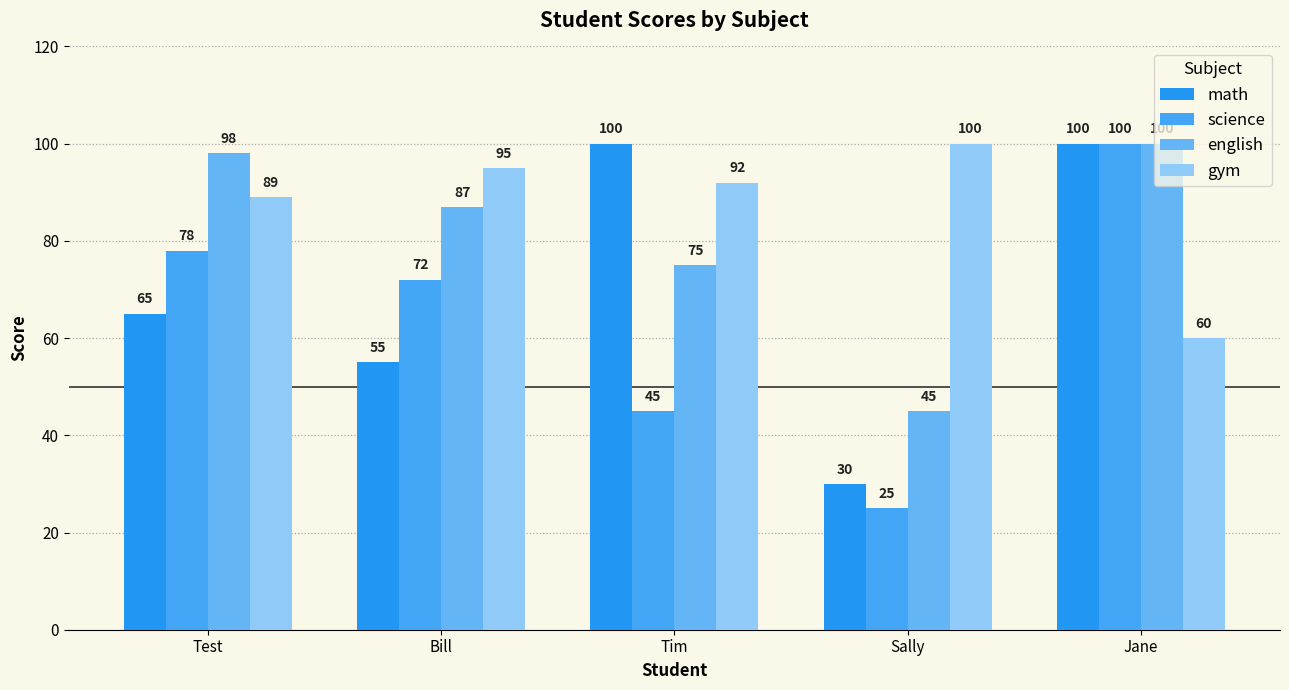

How many bars are there in each group?

4